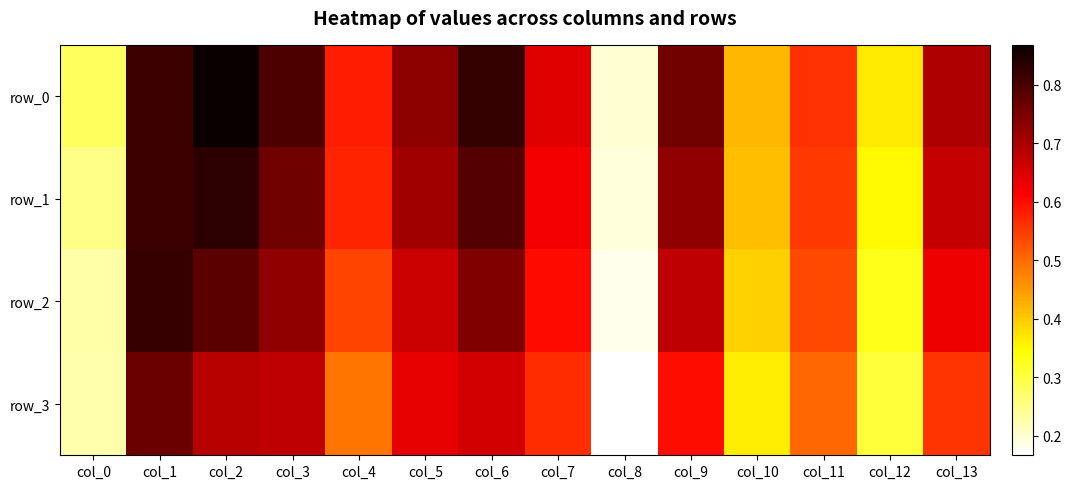

What is the difference between the row_3 values at col_4 and col_7?

0.1